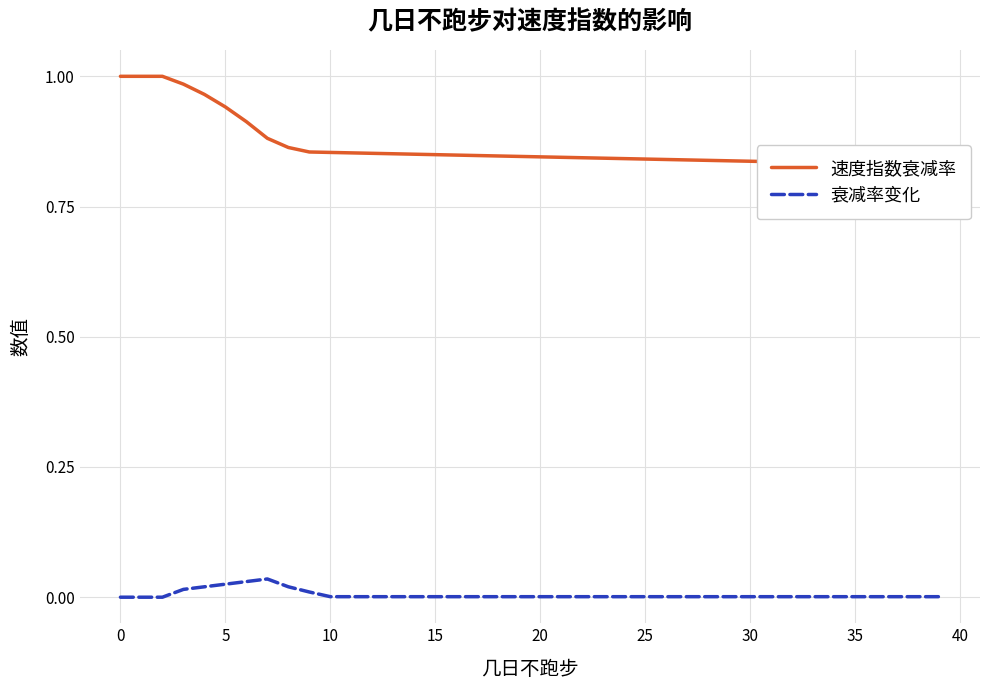

Between 12 and 19, which series saw the biggest shift?

速度指数衰减率